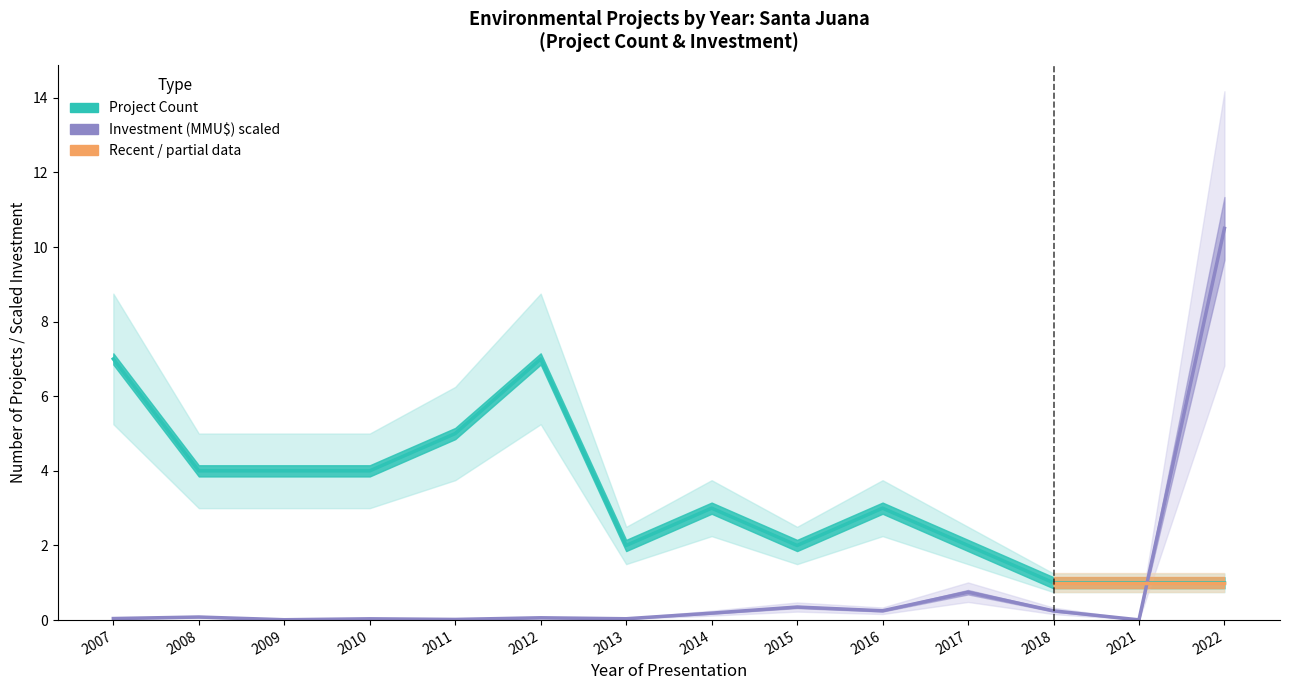

Does the chart have visible grid lines?

No